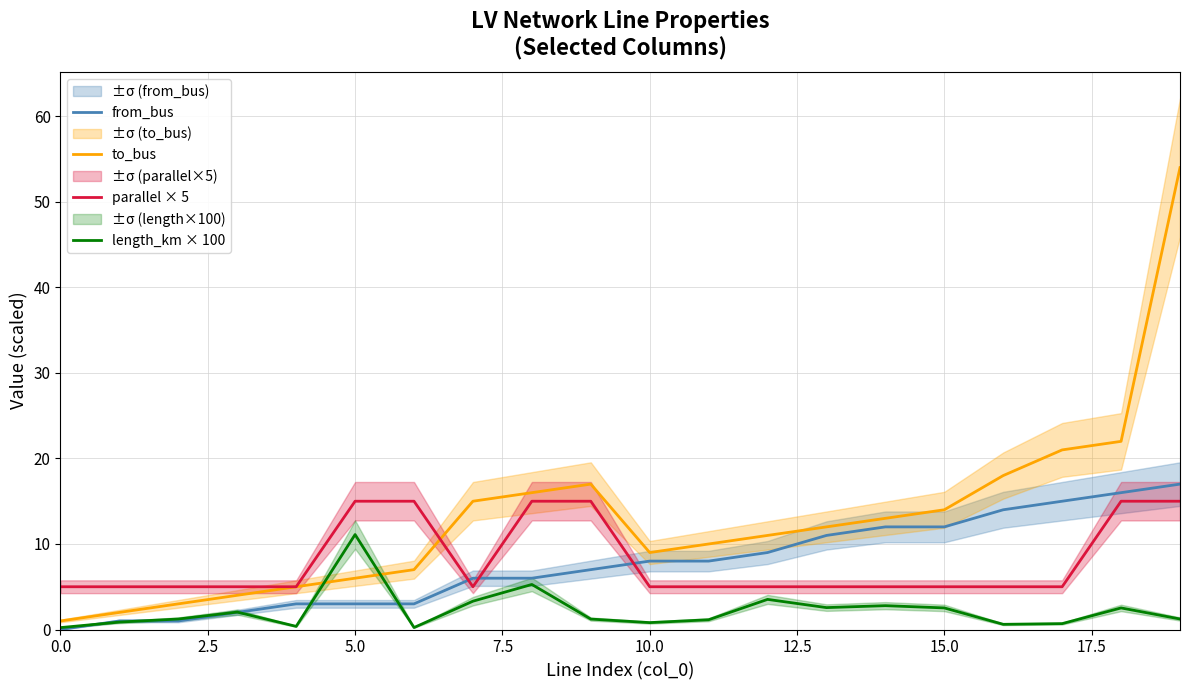

What are all the series names shown in the legend?

from_bus, to_bus, parallel × 5, length_km × 100